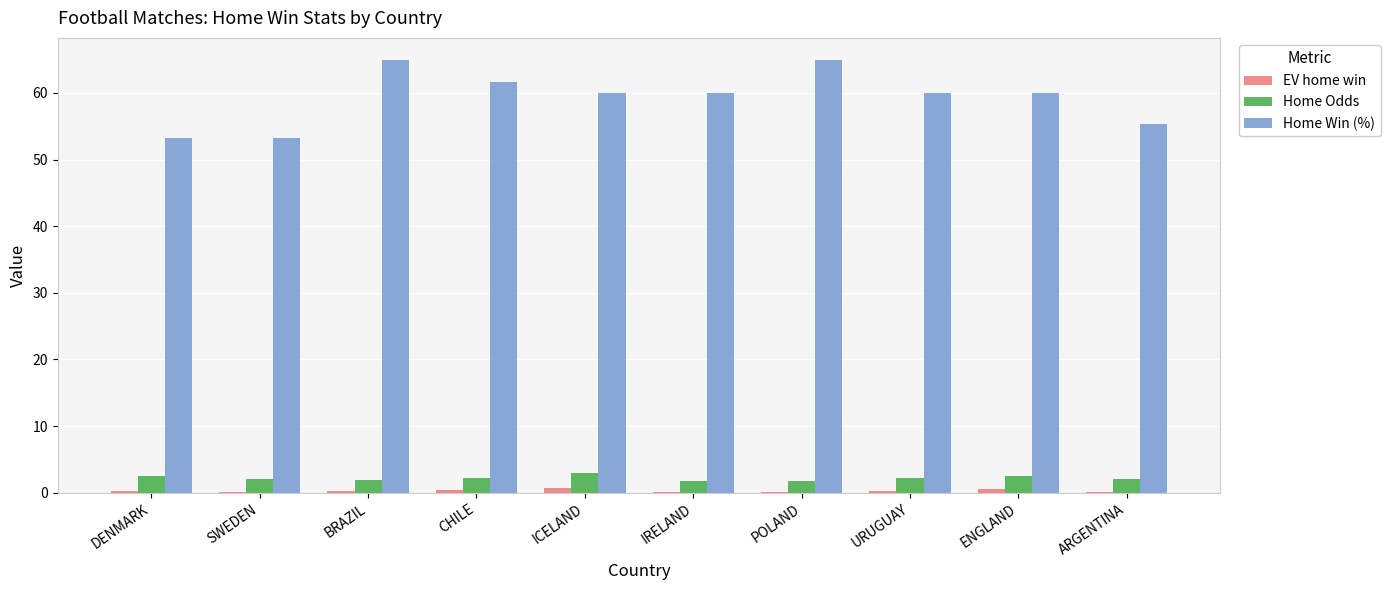

What is the sum of all Home Odds values?

21.8